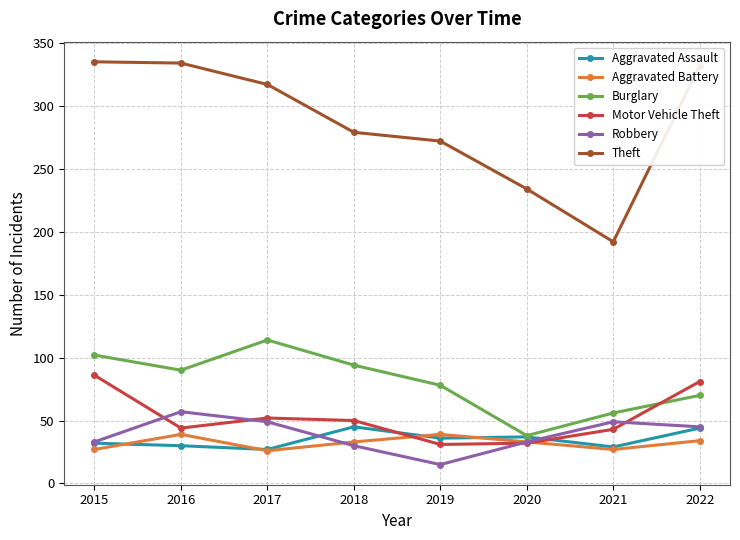

Where does the Motor Vehicle Theft series first go above 50?

2015